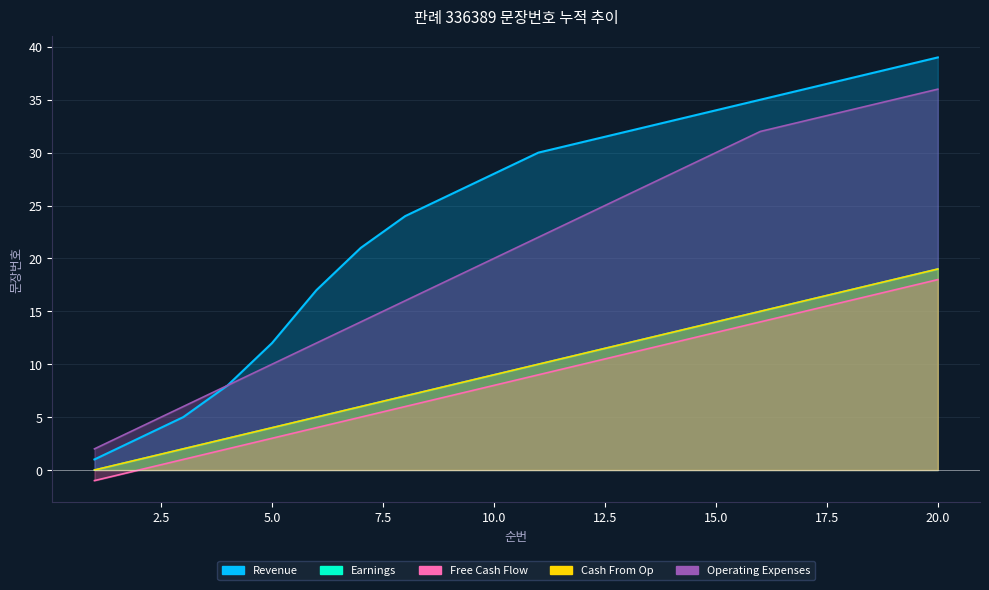

True or false: Revenue has a value of 49 at 11.

False